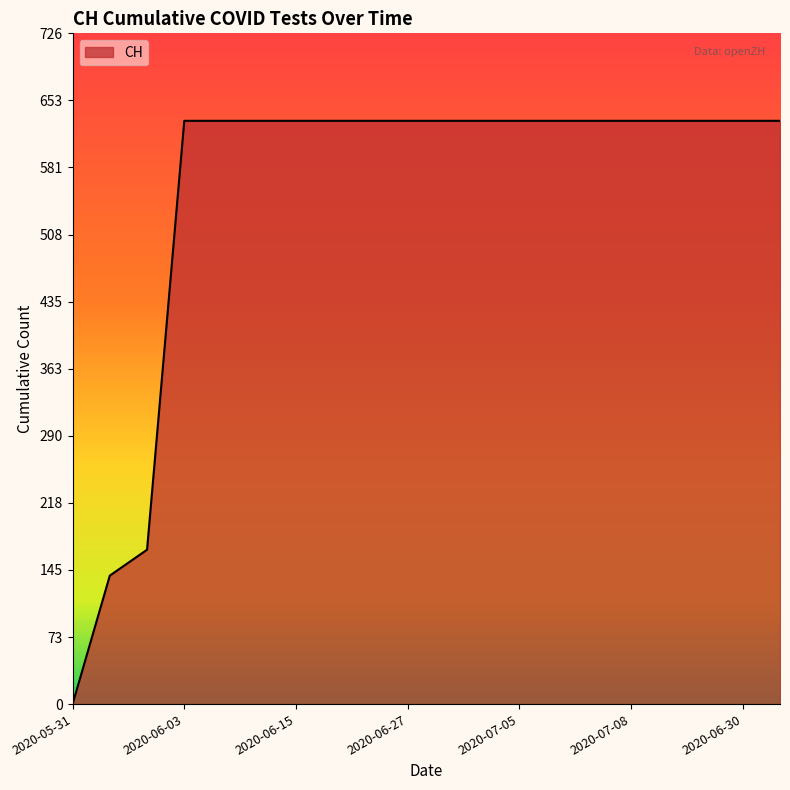

What is the greatest value displayed?

631